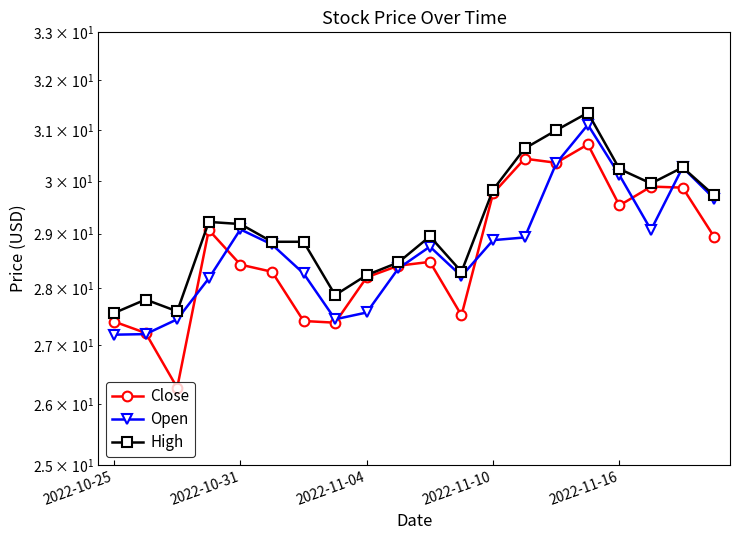

List the series in order of their peak value, lowest first.

Close, Open, High